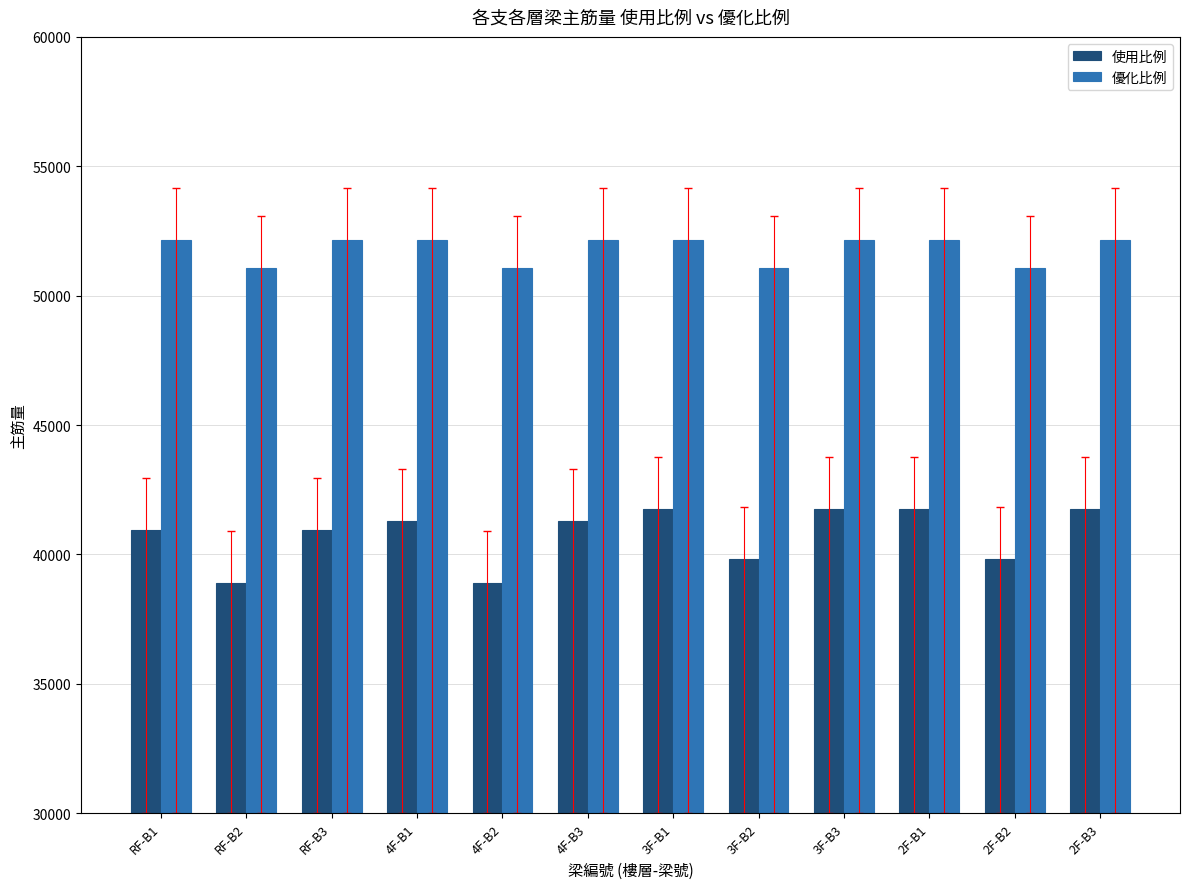

Rank the series at 4F-B1 from lowest to highest value.

使用比例, 優化比例